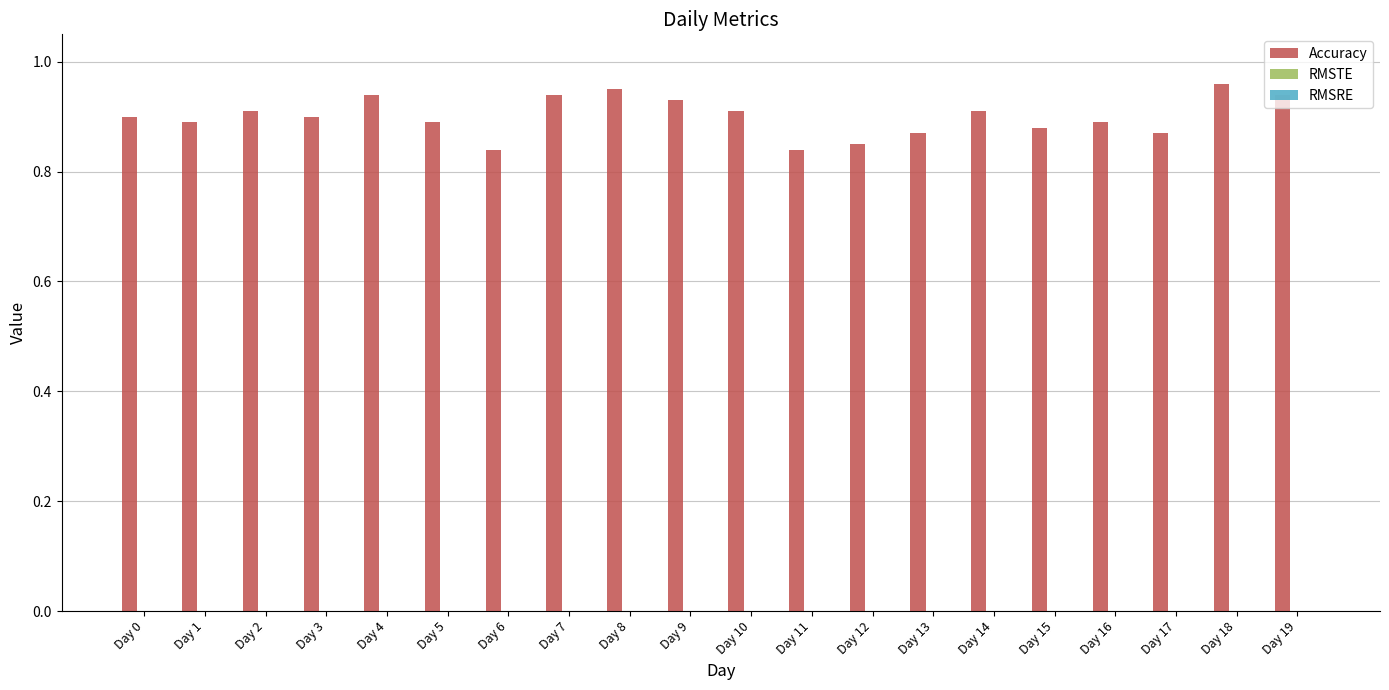

Are the bars horizontal?

No